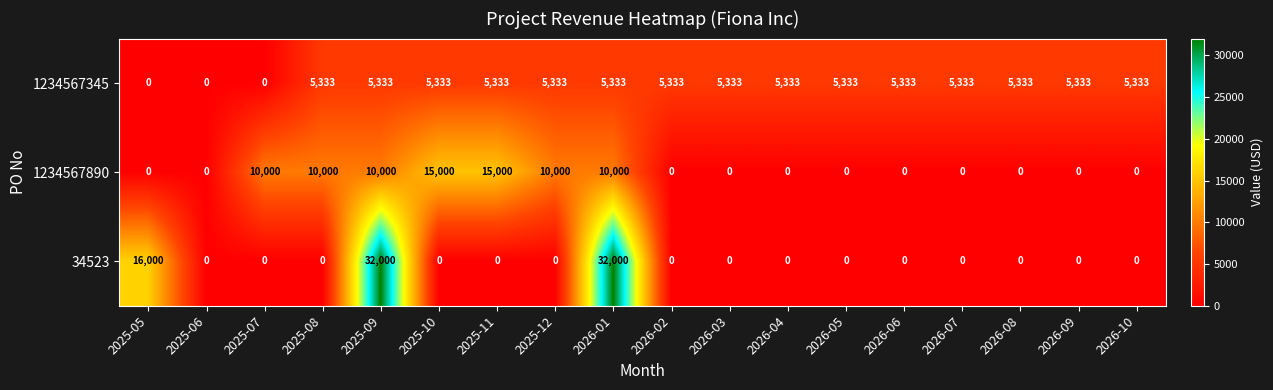

The 1234567890 series shows 17615 at 2025-12. True or false?

False